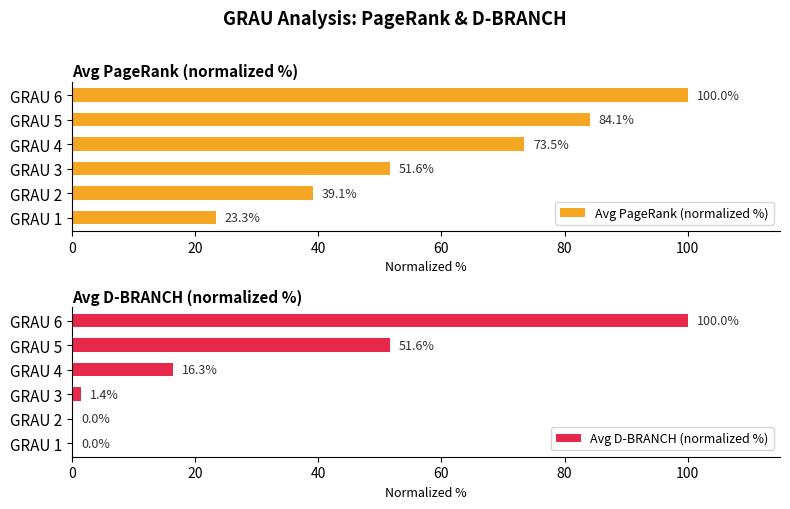

Which series has the largest total across all categories?

Avg PageRank (normalized %)